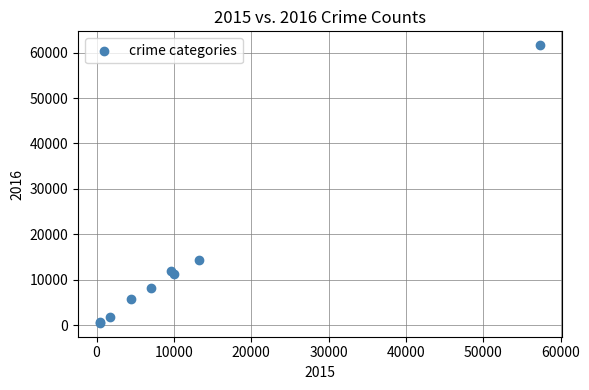

What Y value in the scatter plot is closest to 31069?

14289